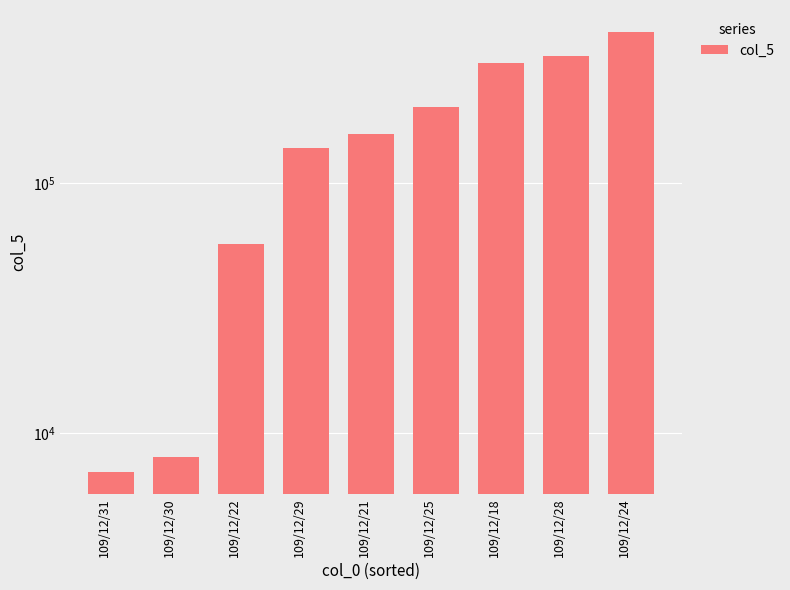

Reading right to left, list all the values displayed in this chart.

109/12/24=400000	109/12/28=320000	109/12/18=300000	109/12/25=200000	109/12/21=157000	109/12/29=138000	109/12/22=57000	109/12/30=8000	109/12/31=7000